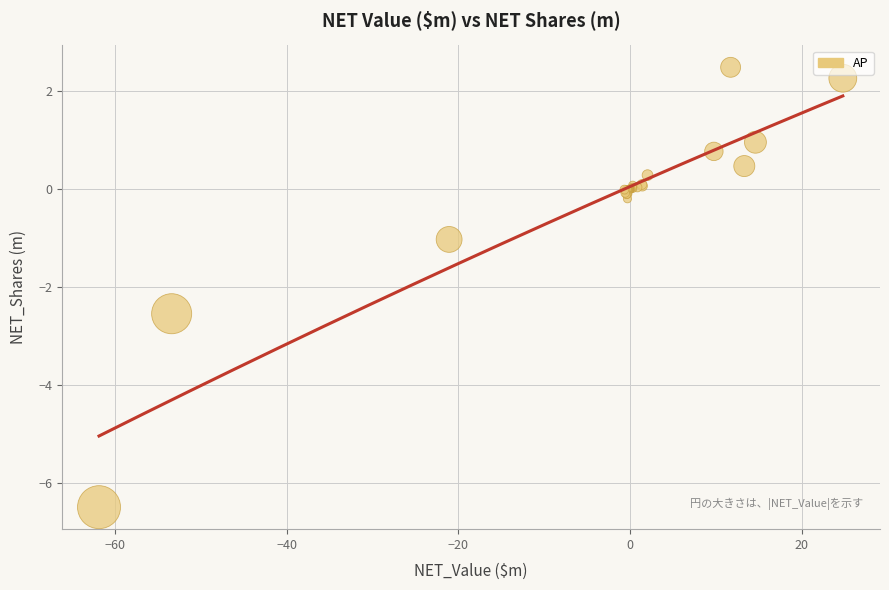

What Y value in the scatter plot is closest to -2?

-2.5